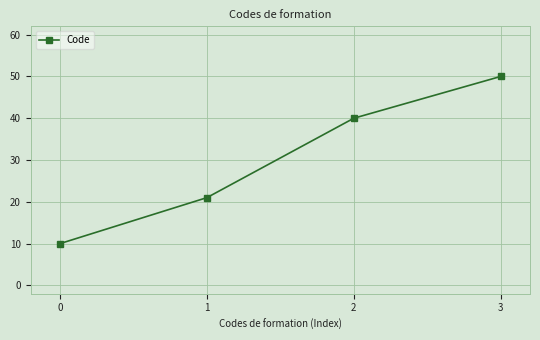

What is the sum of all values?

121